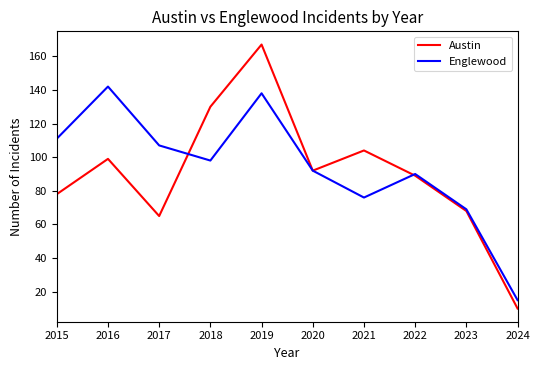

The Englewood series shows 48 at 2021. True or false?

False